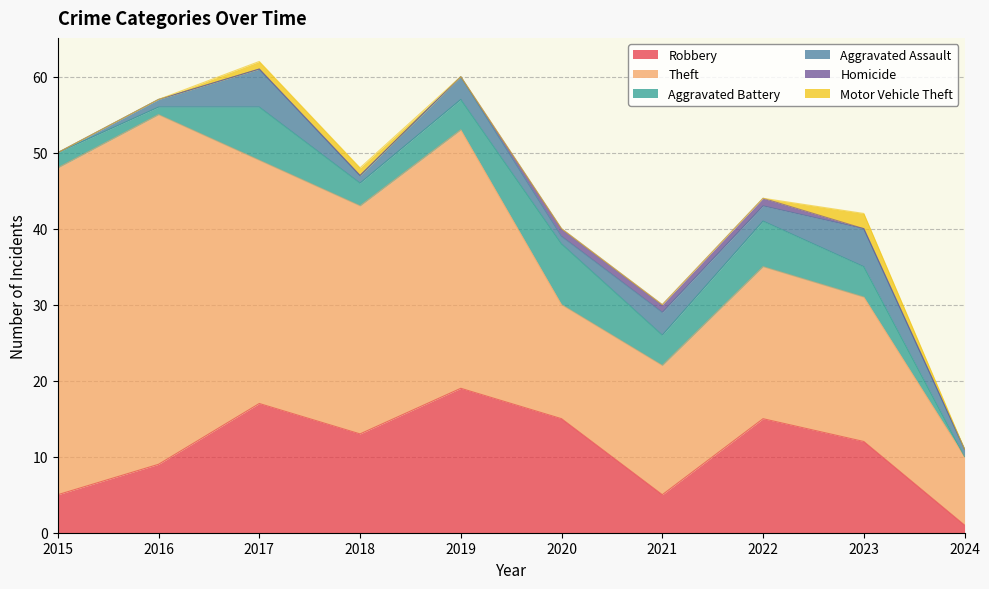

What are all the series names shown in the legend?

Robbery, Theft, Aggravated Battery, Aggravated Assault, Homicide, Motor Vehicle Theft